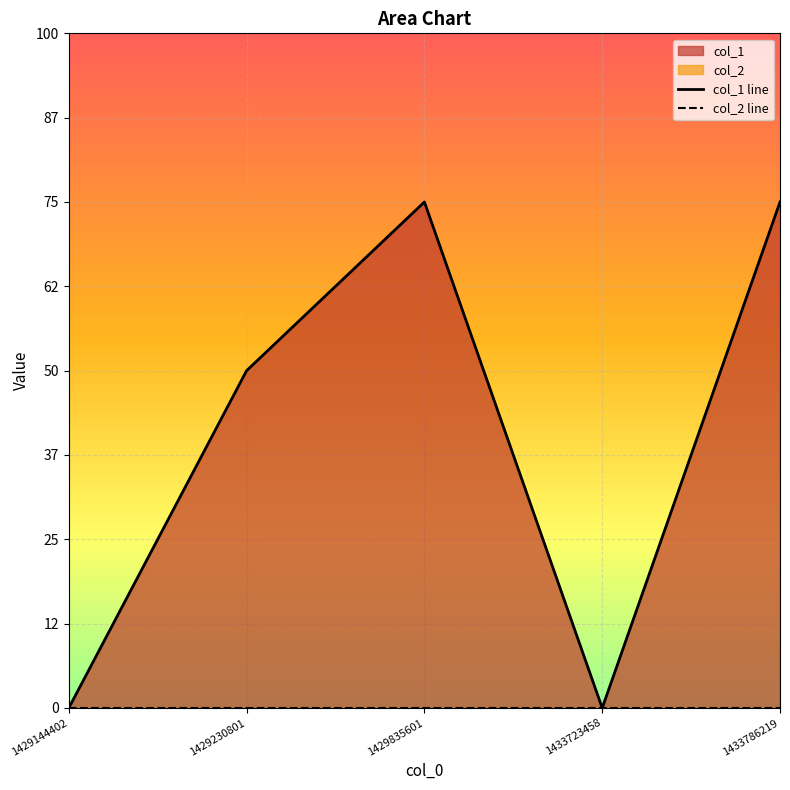

Does the chart display data point markers on the line(s)?

No